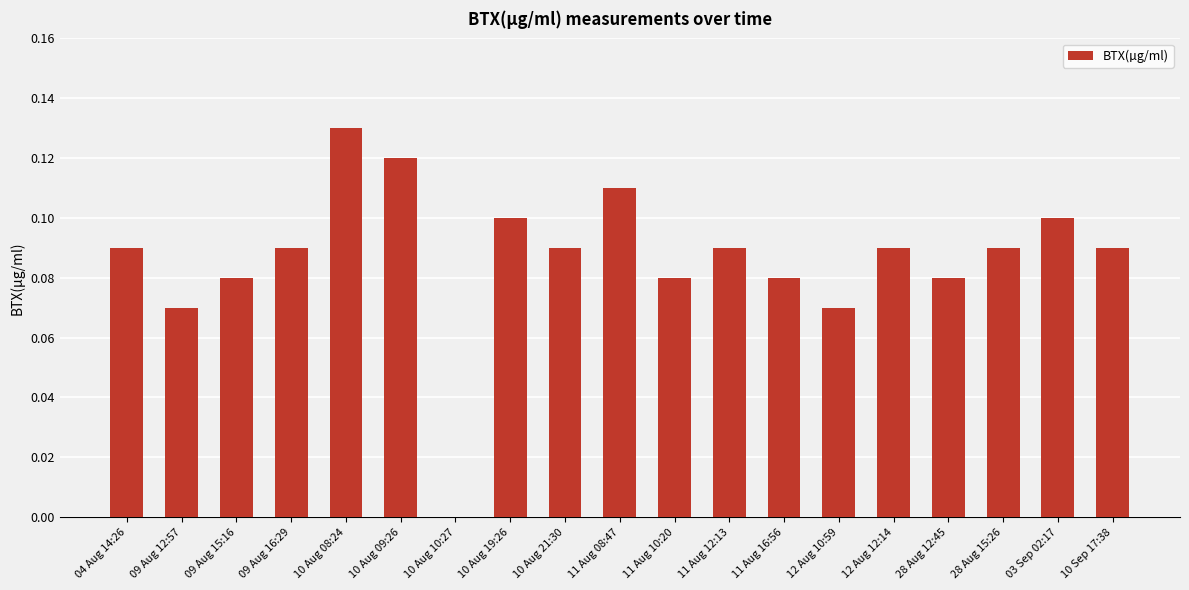

Which has a higher value, 04 Aug 14:26 or 10 Aug 10:27?

04 Aug 14:26